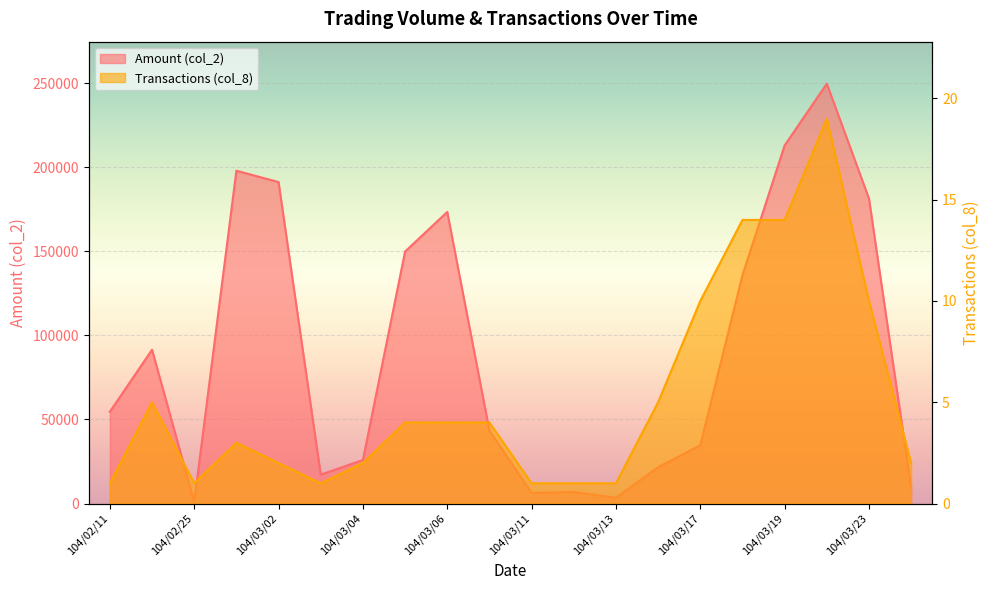

True or false: col_2 and col_8 cross at least once.

False